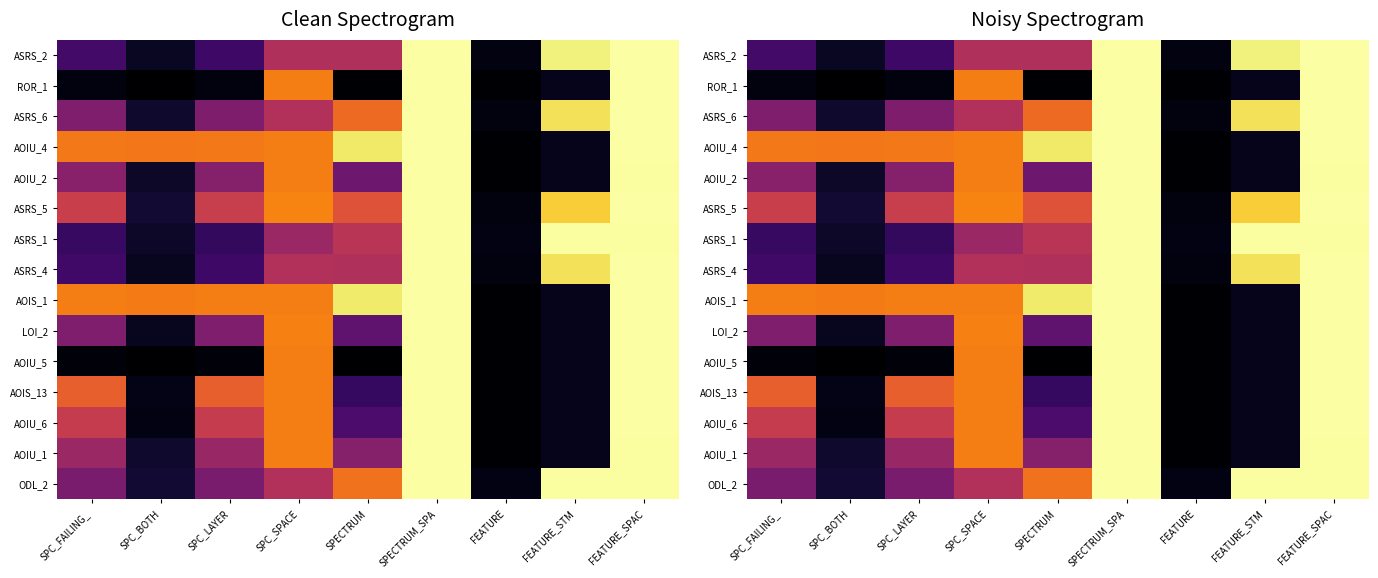

How many series are shown in this chart?

15